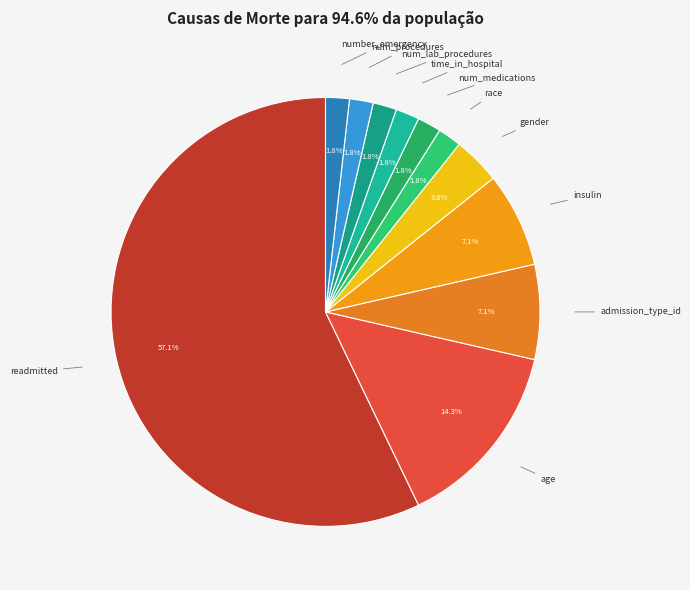

Count the number of slices in the pie.

11